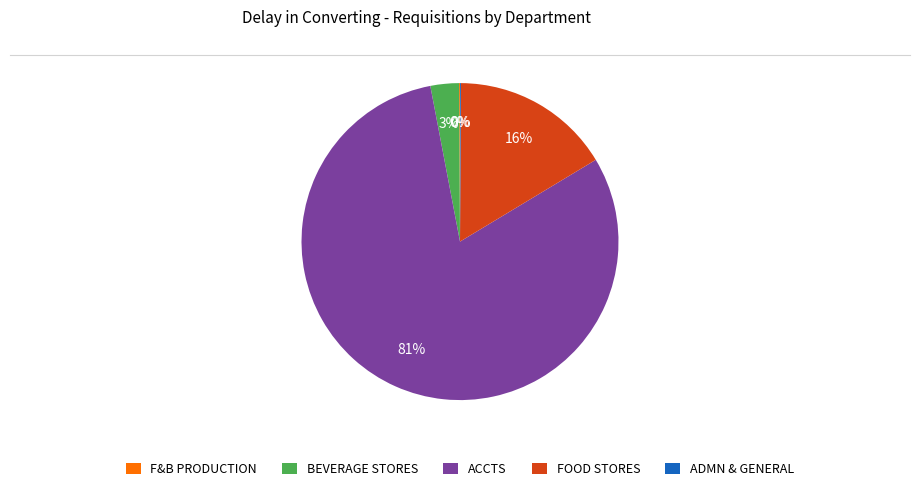

To the nearest percent, what is the difference between the largest and smallest slice percentages?

81%